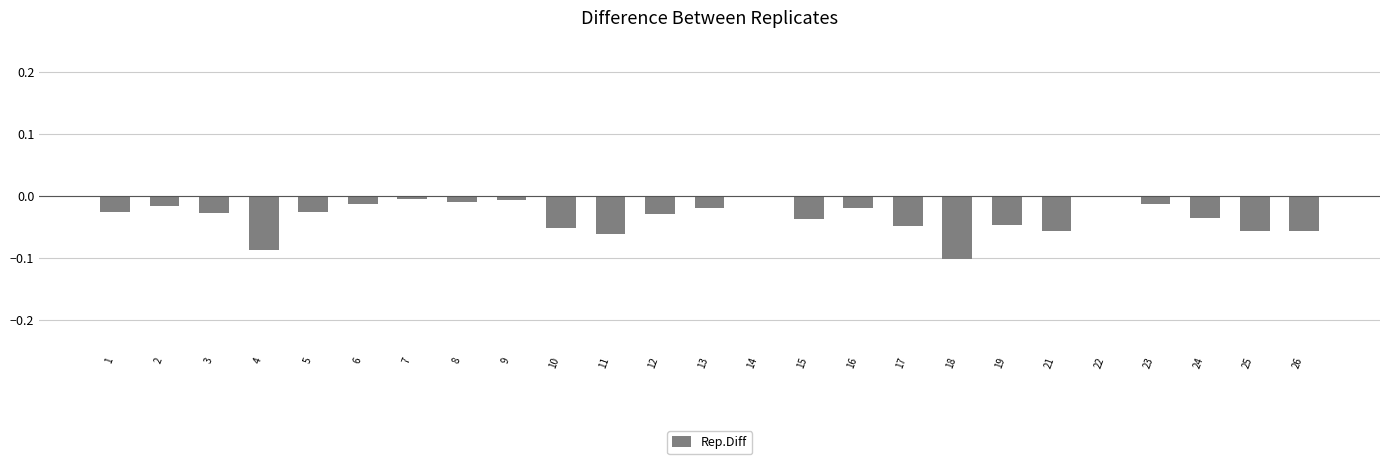

True or false: the data shows -0.0 at 2.

True